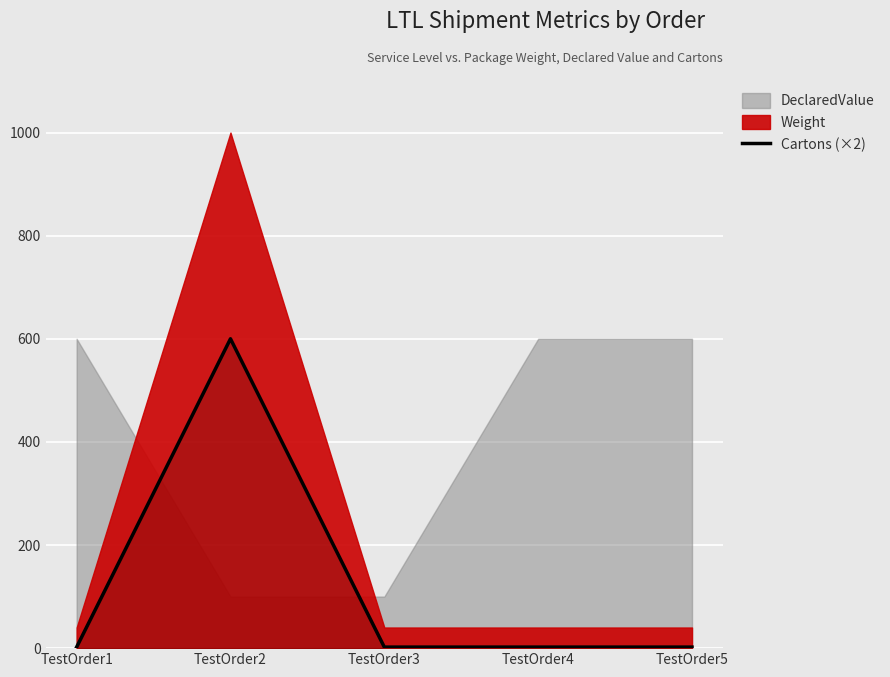

List the labels in order of value, smallest first.

TestOrder1, TestOrder3, TestOrder4, TestOrder5, TestOrder2